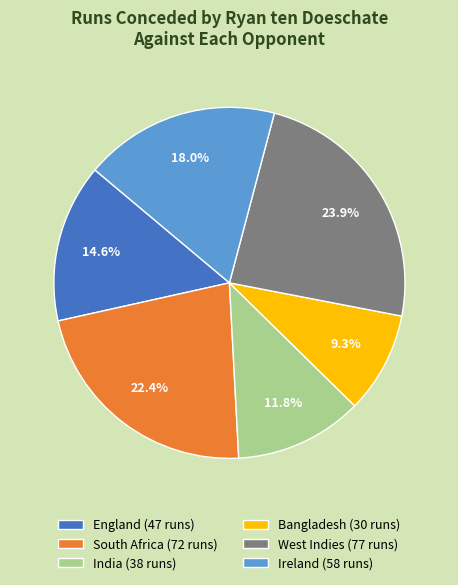

Which category has the smallest portion of the pie?

Bangladesh